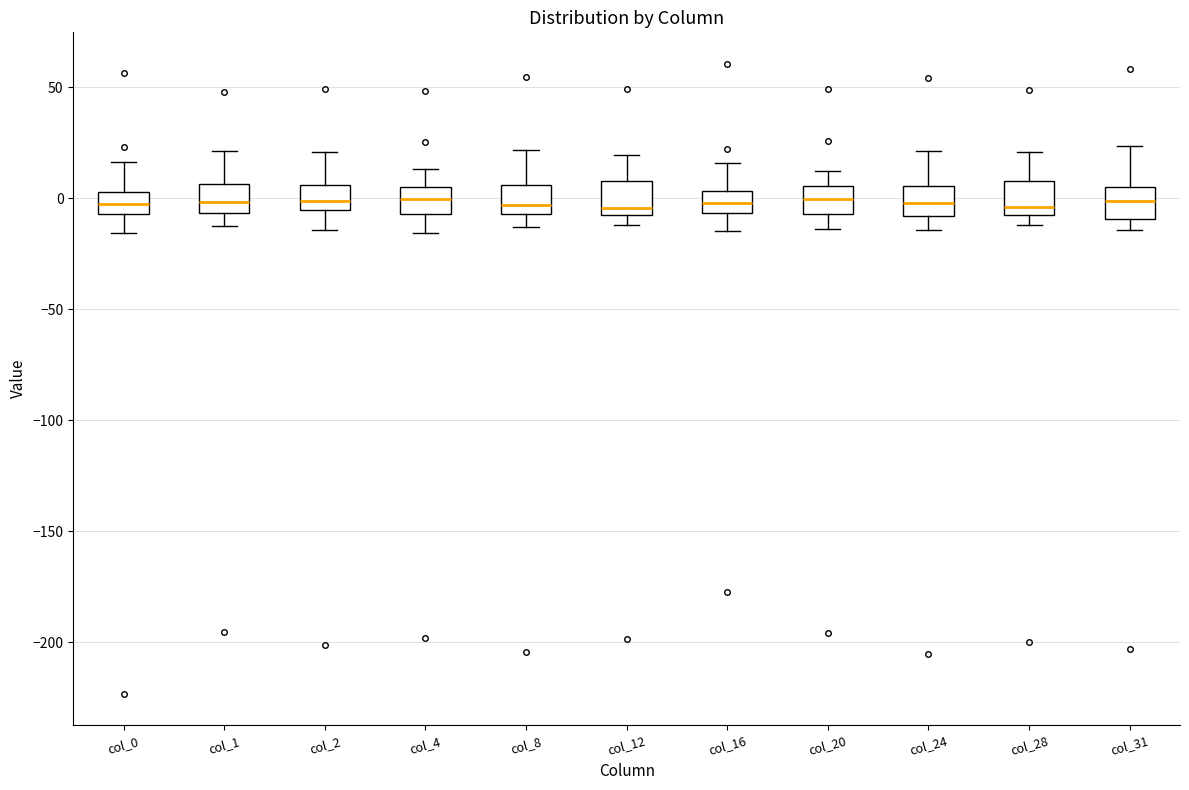

Where does the lower whisker of the box for col_24 end on the y-axis? The values are not printed on the chart, so give them approximately, as read against the axis.

-15